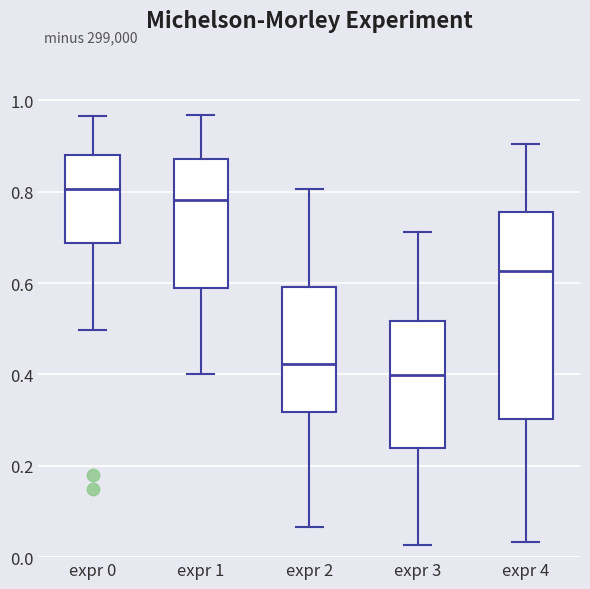

Reading left to right, transcribe this box plot: for each box, give where its median line is, the range the box spans, and where its two whiskers end, as read against the y-axis. The values are not printed on the chart, so give them approximately, as read against the axis.

expr 0: median 0.80, box 0.68 to 0.88, whiskers 0.50 to 0.96
expr 1: median 0.78, box 0.58 to 0.88, whiskers 0.40 to 0.96
expr 2: median 0.42, box 0.32 to 0.60, whiskers 0.06 to 0.80
expr 3: median 0.40, box 0.24 to 0.52, whiskers 0.02 to 0.72
expr 4: median 0.62, box 0.30 to 0.76, whiskers 0.04 to 0.90